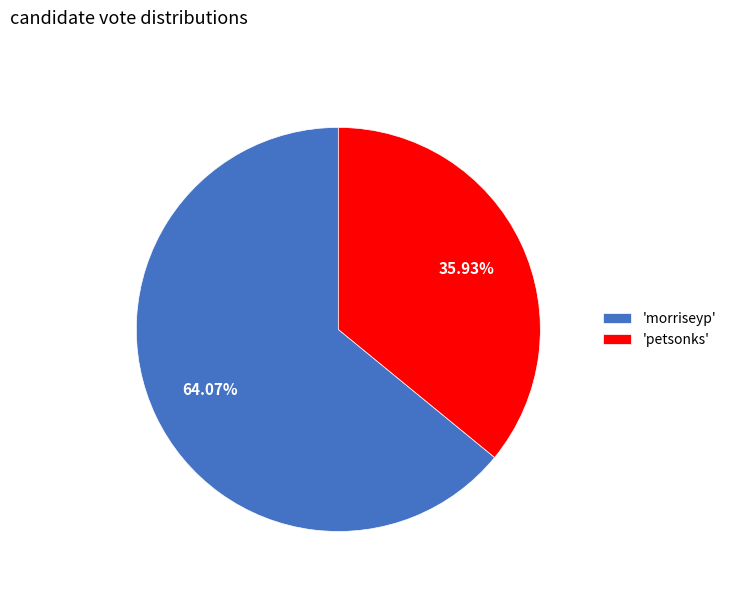

Between 'morriseyp' and 'petsonks', which is larger?

'morriseyp'